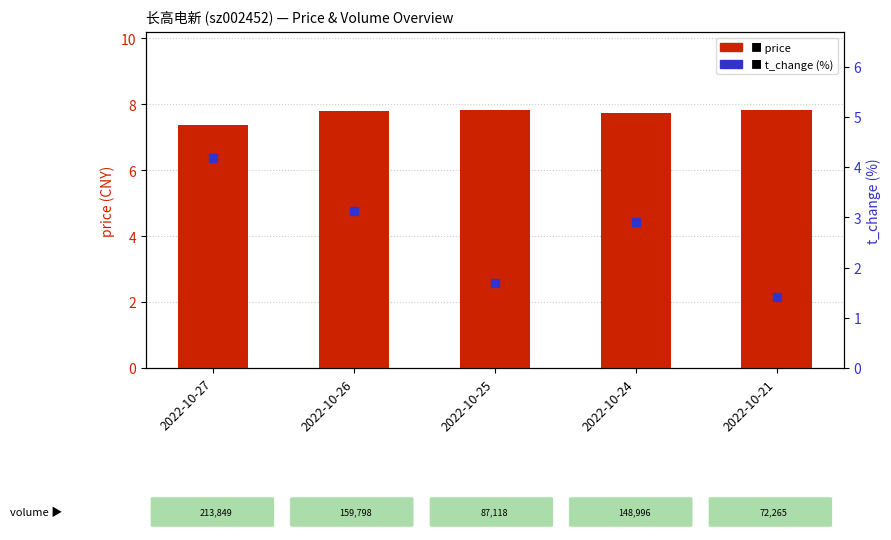

At which category is the sum across all series the highest?

2022-10-27